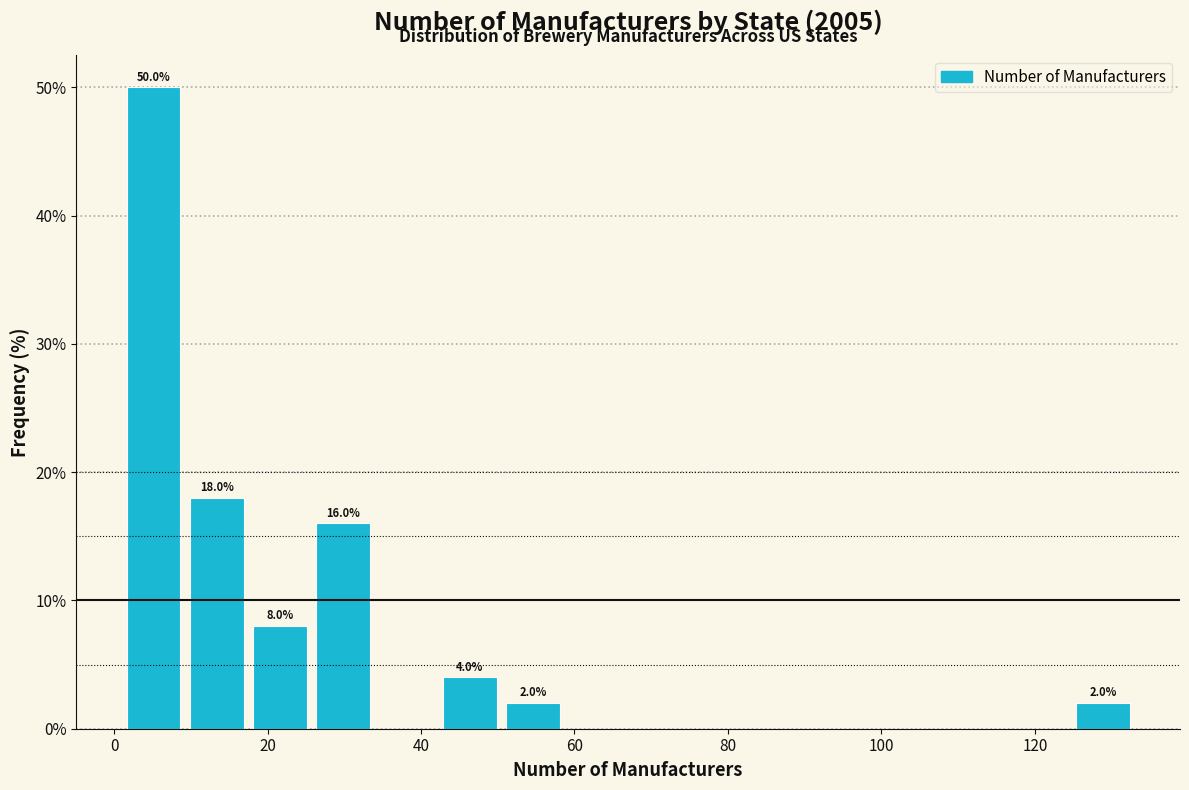

Over which range of the x-axis is the bar tallest?

2 to 10